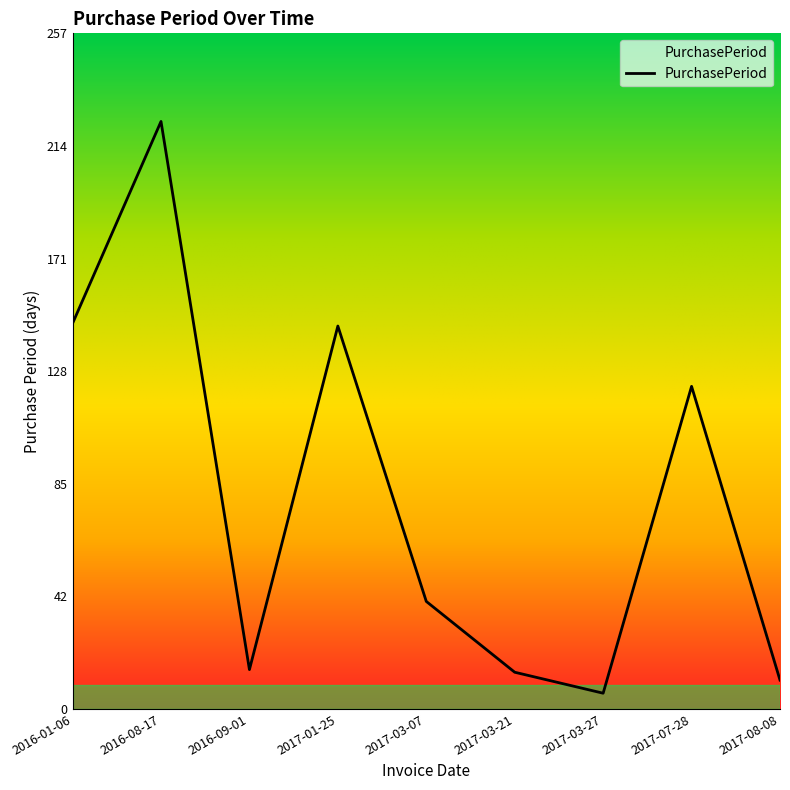

The chart shows a value of 15 at 2016-09-01. True or false?

True